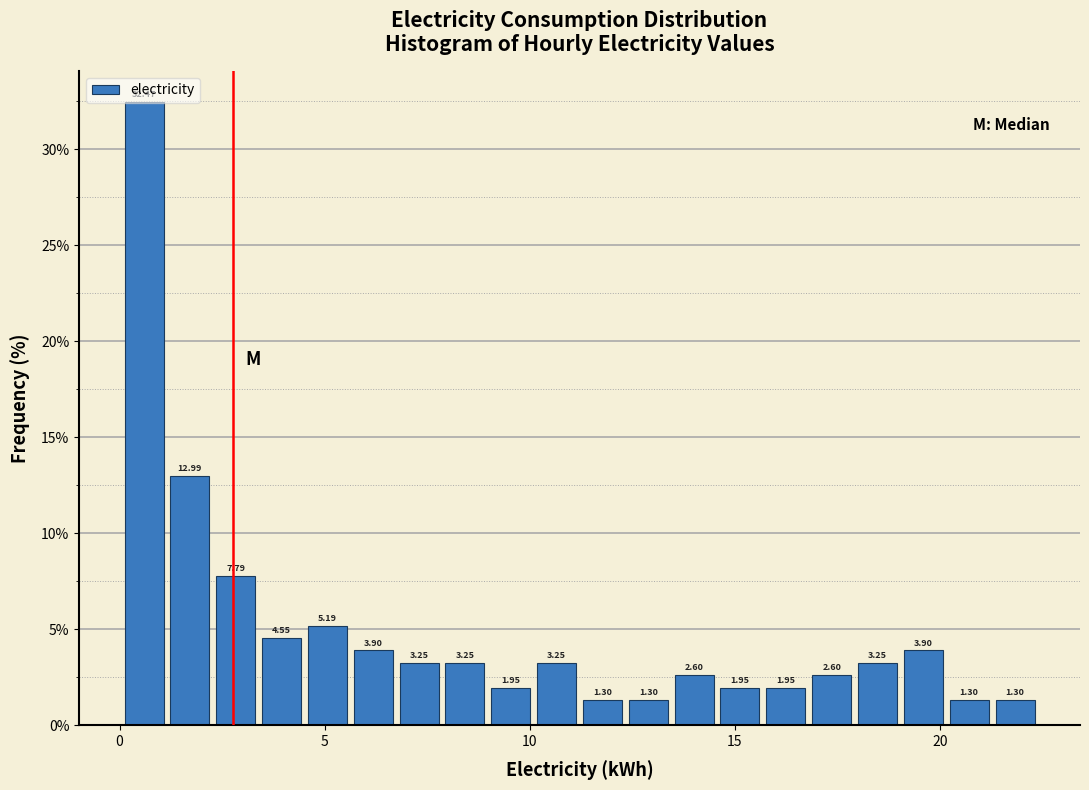

Around what value on the x-axis is the tallest bar? Give the approximate position of its centre, as read against the axis.

0.5